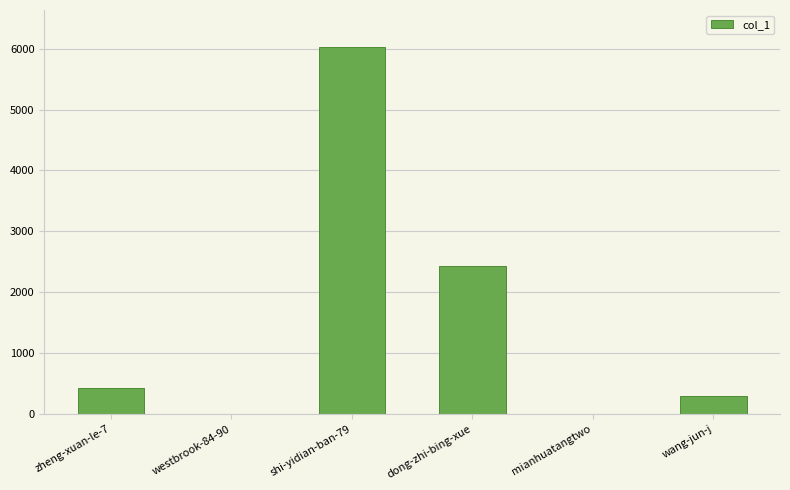

Are the bars horizontal?

No